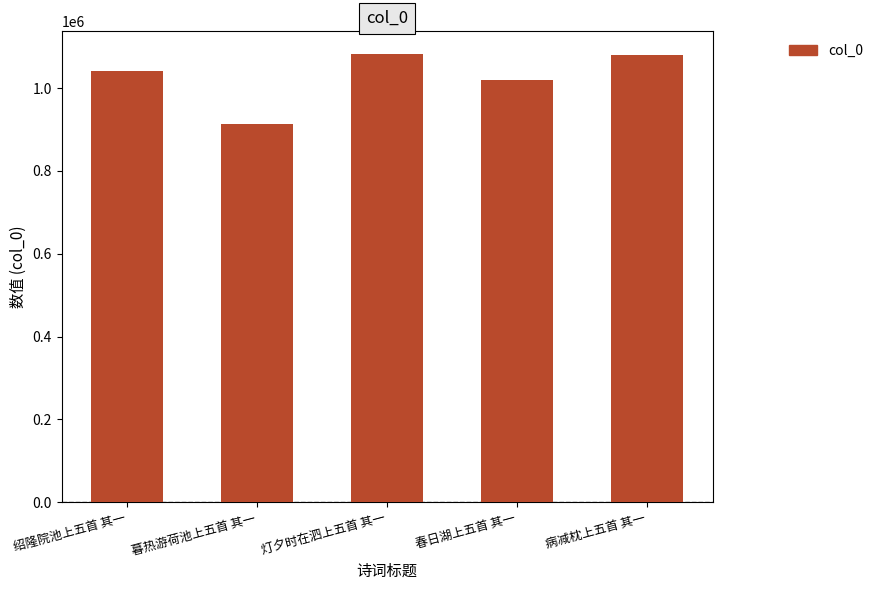

Approximately how many times larger is the value at 暮热游荷池上五首 其一 compared to 病减枕上五首 其一?

0.8